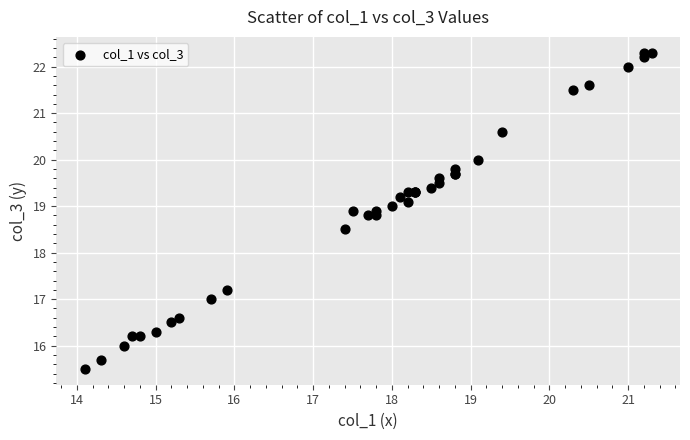

What Y value in the scatter plot is closest to 18?

18.5